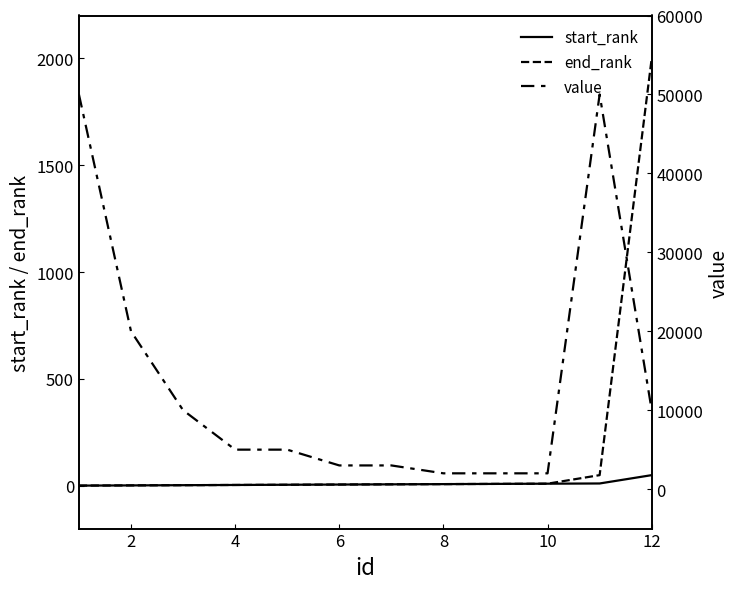

Is the value of end_rank at 6 greater than the value of value at 8?

No